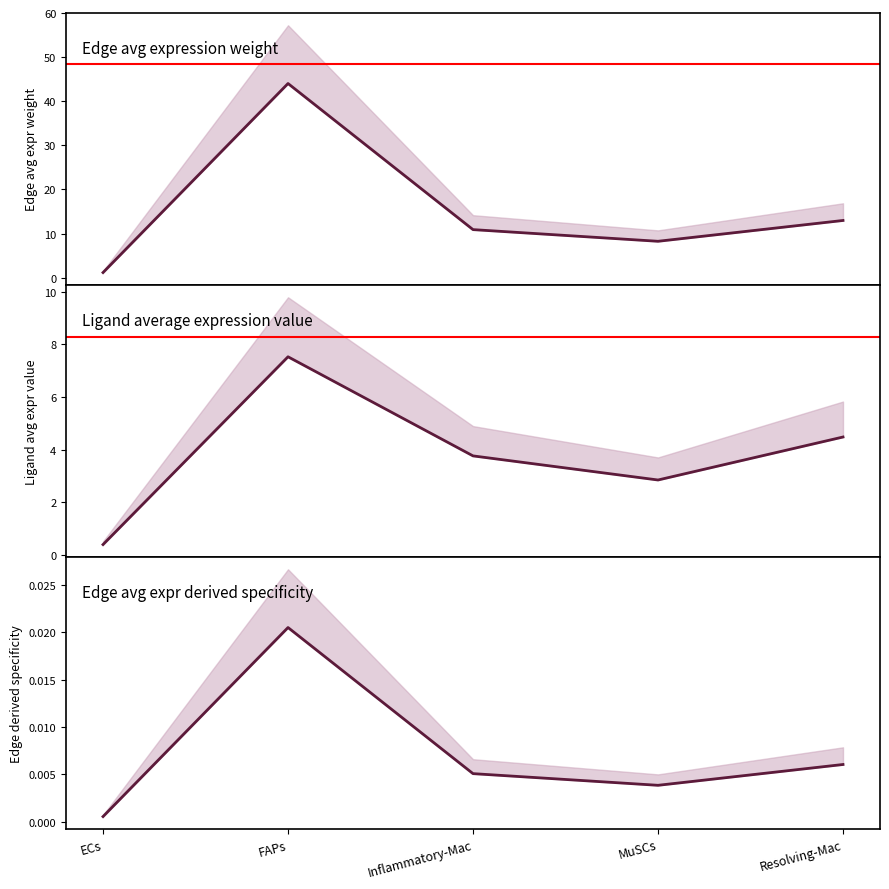

How many interior local peaks does the Ligand average expression value series have?

1